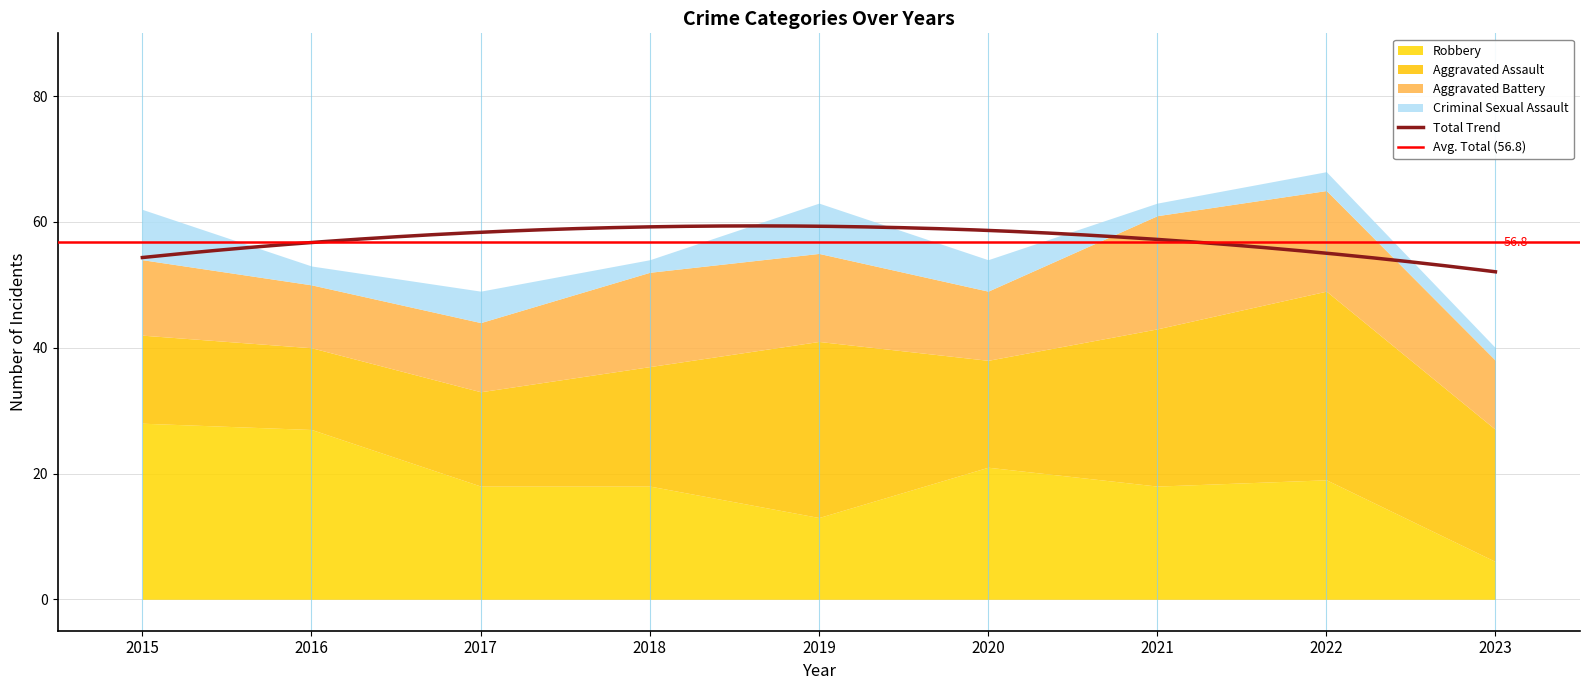

Which series has the widest spread of values?

Total